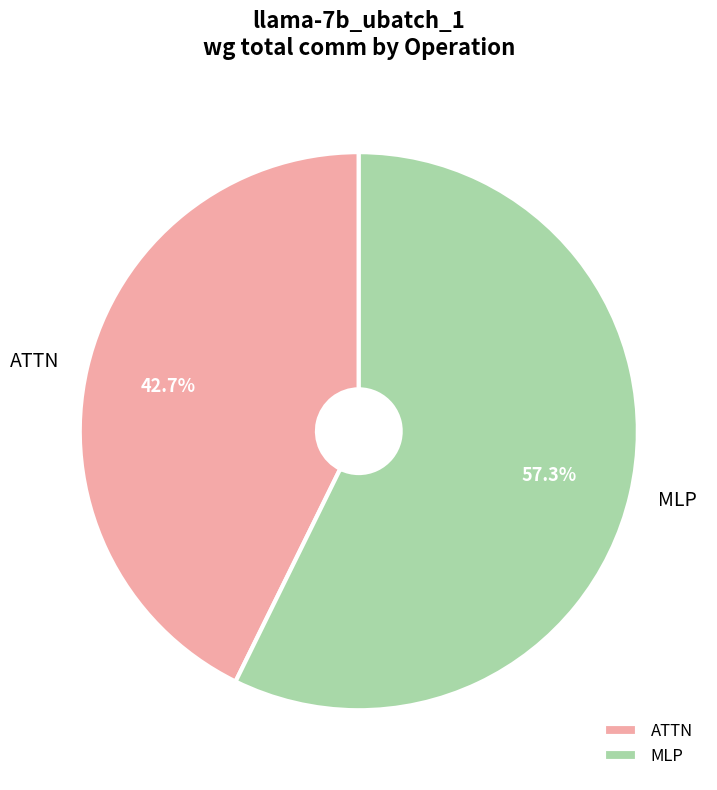

True or false: MLP accounts for 57% of the total.

True